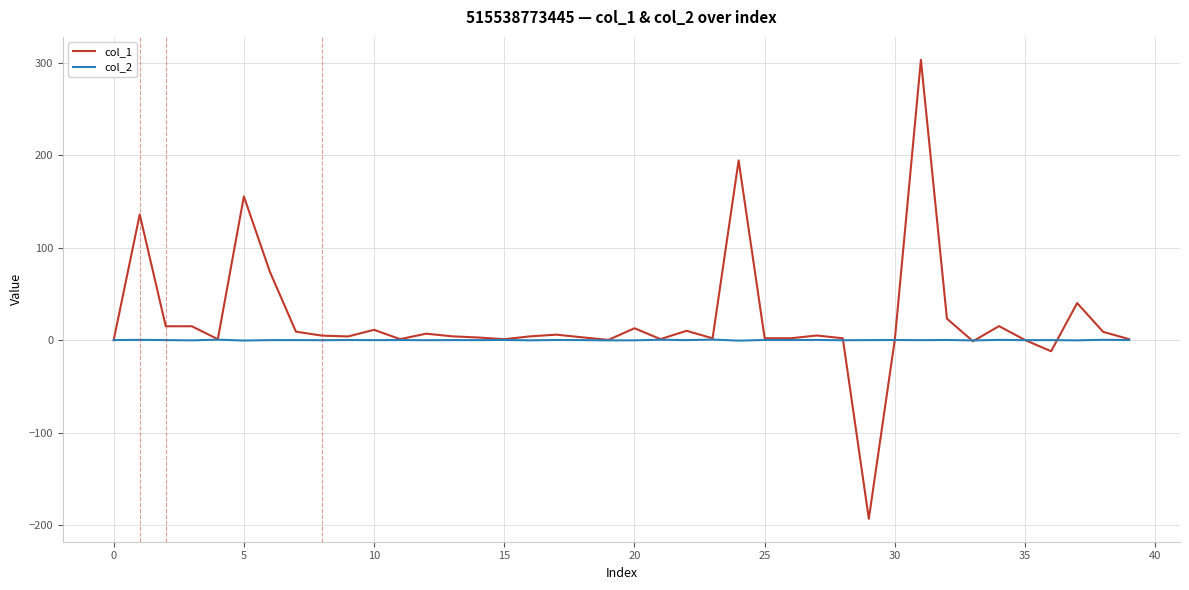

Which series has the largest range (max minus min)?

col_1